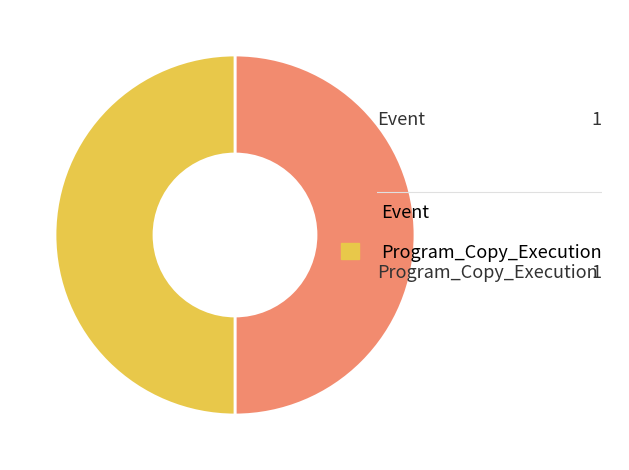

What is the ratio of the value at Program_Copy_Execution to the value at Event?

1.0